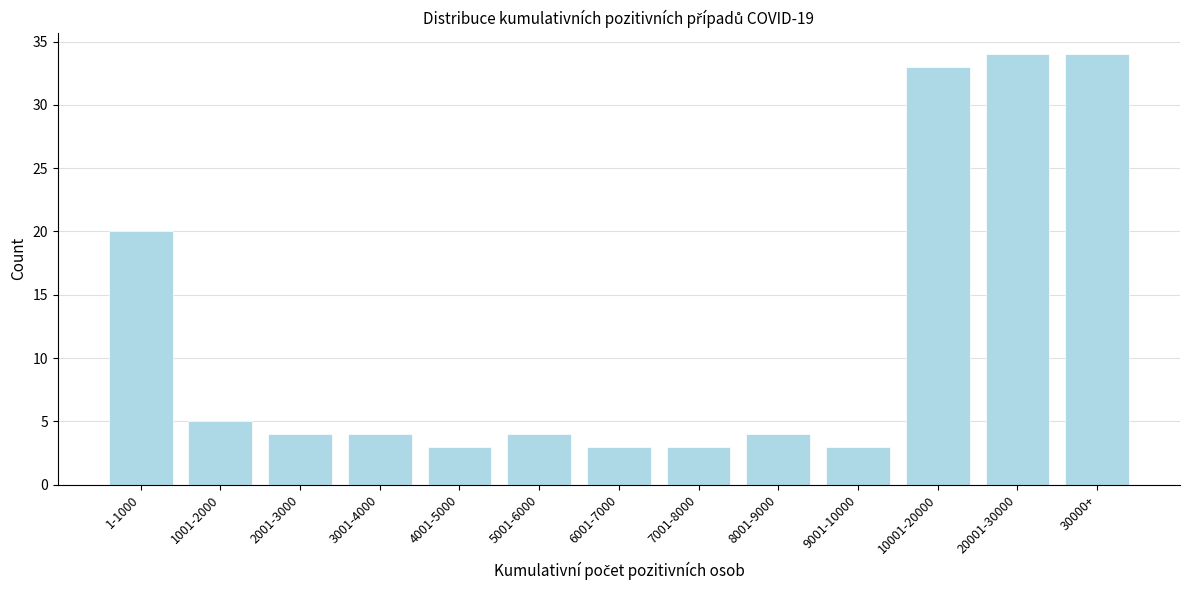

Reading left to right, transcribe all the data shown in this chart.

1-1000=20	1001-2000=5	2001-3000=4	3001-4000=4	4001-5000=3	5001-6000=4	6001-7000=3	7001-8000=3	8001-9000=4	9001-10000=3	10001-20000=33	20001-30000=34	30000+=34